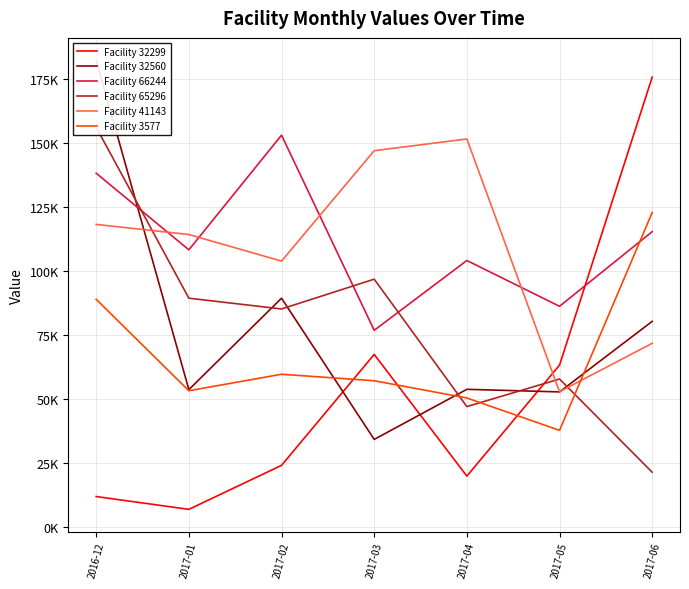

What is the difference between the maximum and minimum values in the Facility 65296 series?

134768.4